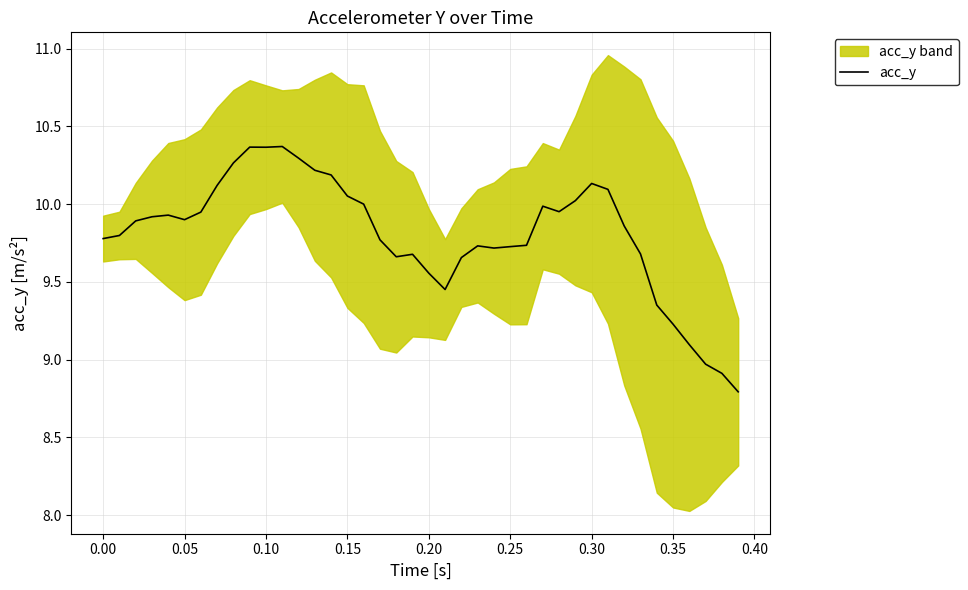

True or false: there are more than 2 points higher than both neighbors.

True